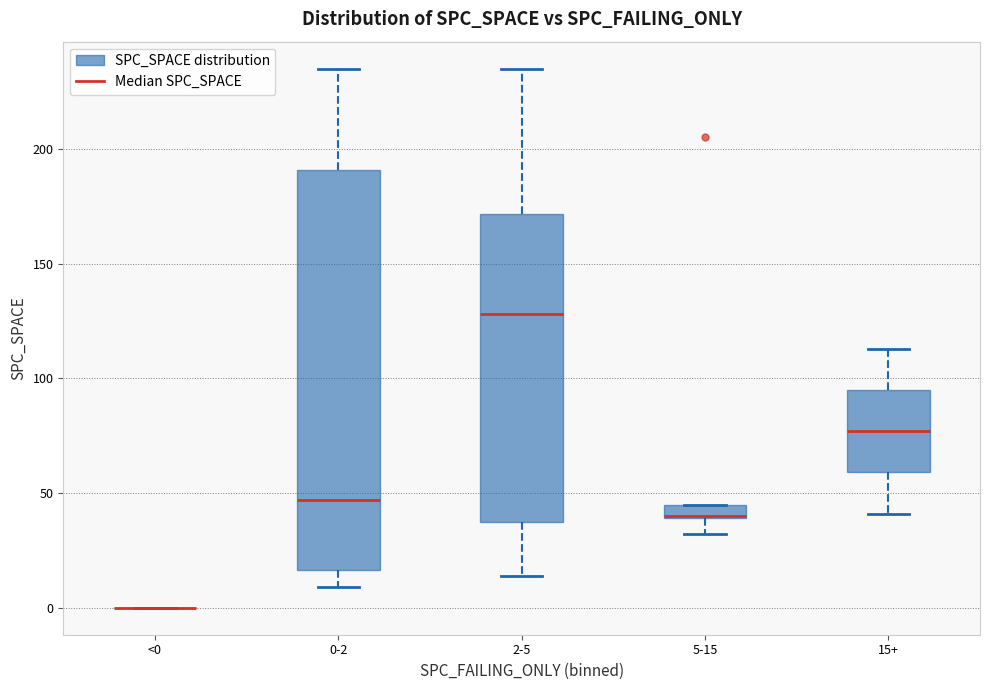

Comparing the boxes themselves (not the whiskers), which one is the tallest?

0-2